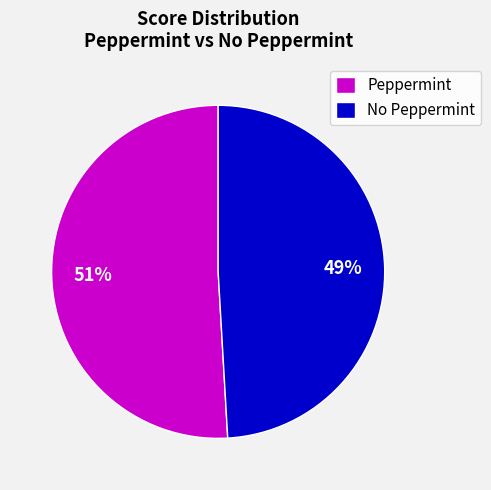

What percentage is the No Peppermint slice, to the nearest percent?

49%